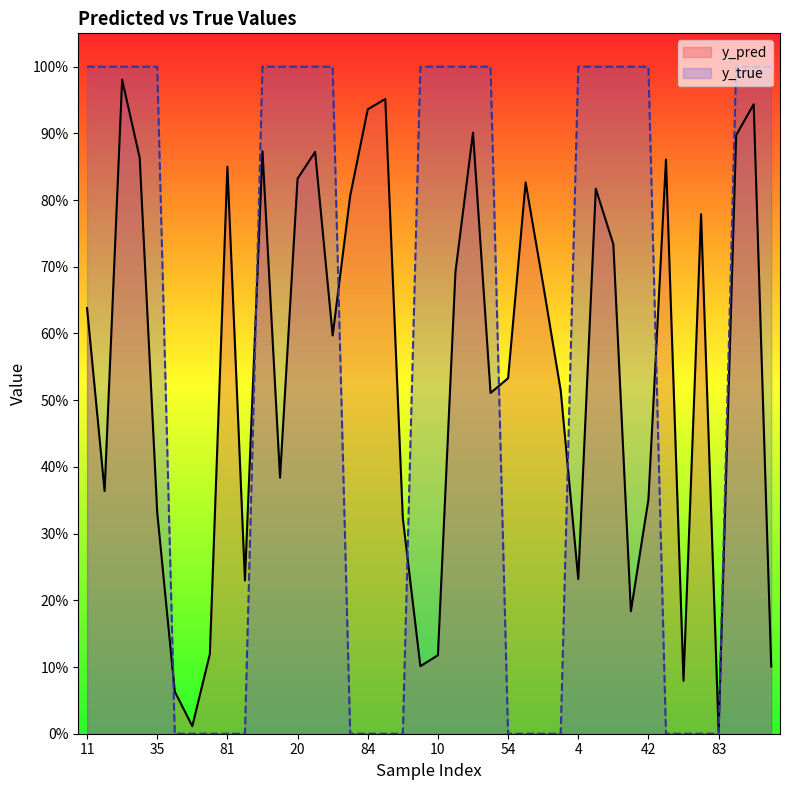

Reading left to right, extract all data points from this chart.

y_pred: 11=0.6	14=0.4	25=1.0	33=0.9	35=0.3	50=0.1	51=0.0	58=0.1	81=0.9	88=0.2	13=0.9	15=0.4	20=0.8	29=0.9	45=0.6	76=0.8	84=0.9	85=1.0	90=0.3	0=0.1	10=0.1	31=0.7	40=0.9	47=0.5	54=0.5	56=0.8	70=0.7	74=0.5	4=0.2	9=0.8	19=0.7	21=0.2	42=0.4	64=0.9	65=0.1	82=0.8	83=0.0	22=0.9	34=0.9	38=0.1
y_true: 11=1.0	14=1.0	25=1.0	33=1.0	35=1.0	50=0.0	51=0.0	58=0.0	81=0.0	88=0.0	13=1.0	15=1.0	20=1.0	29=1.0	45=1.0	76=0.0	84=0.0	85=0.0	90=0.0	0=1.0	10=1.0	31=1.0	40=1.0	47=1.0	54=0.0	56=0.0	70=0.0	74=0.0	4=1.0	9=1.0	19=1.0	21=1.0	42=1.0	64=0.0	65=0.0	82=0.0	83=0.0	22=1.0	34=1.0	38=1.0